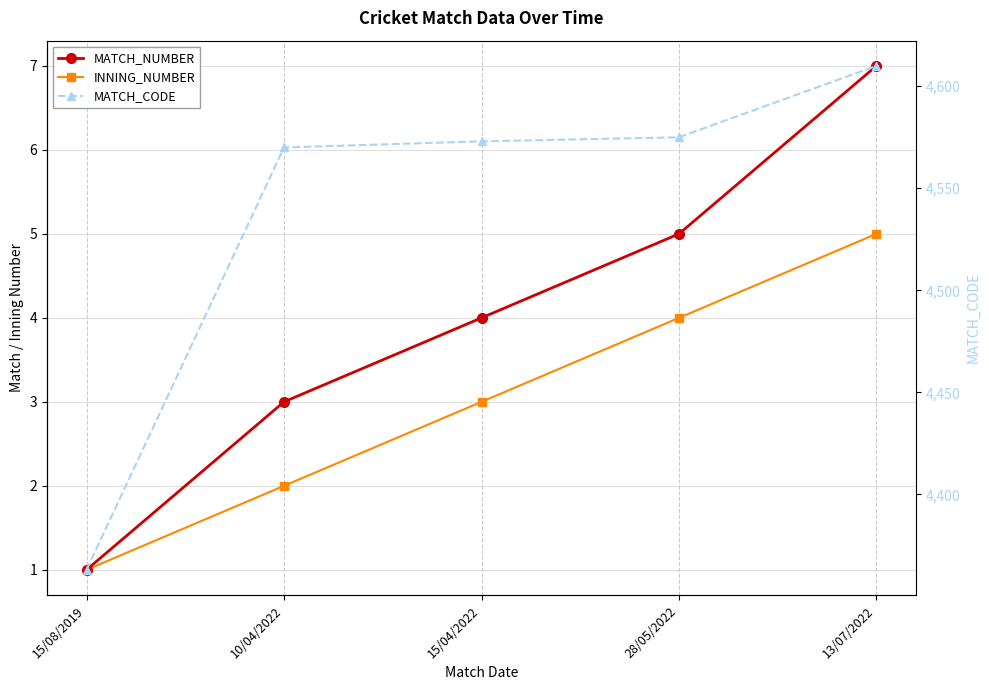

Is the value of MATCH_CODE at 28/05/2022 greater than the value of MATCH_NUMBER at 15/08/2019?

Yes